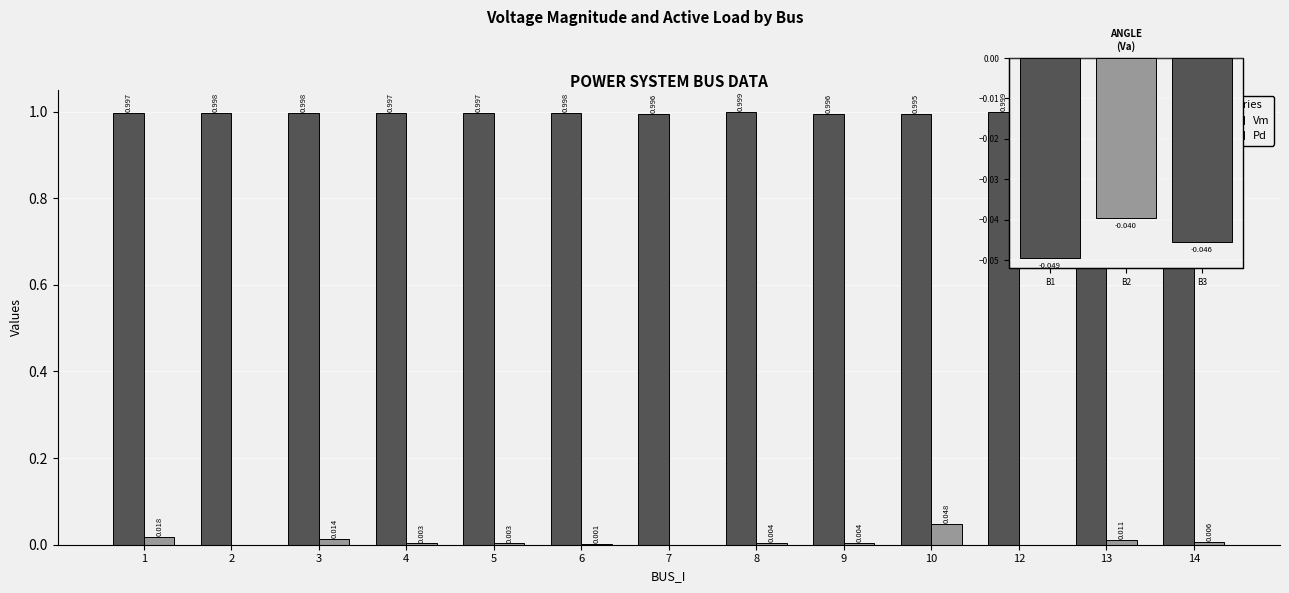

What is the value of the Vm bar at the 8th from the left?

1.0